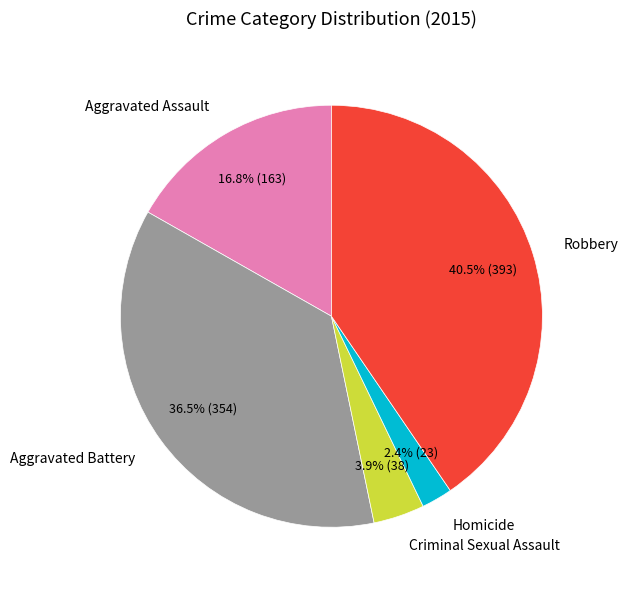

To the nearest percent, what is the difference between the Criminal Sexual Assault and Aggravated Assault slice percentages?

13%